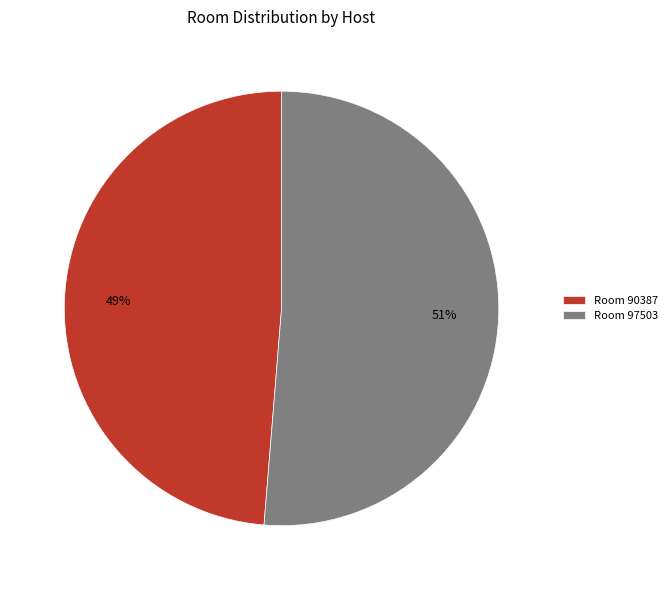

How many segments does this pie chart have?

2